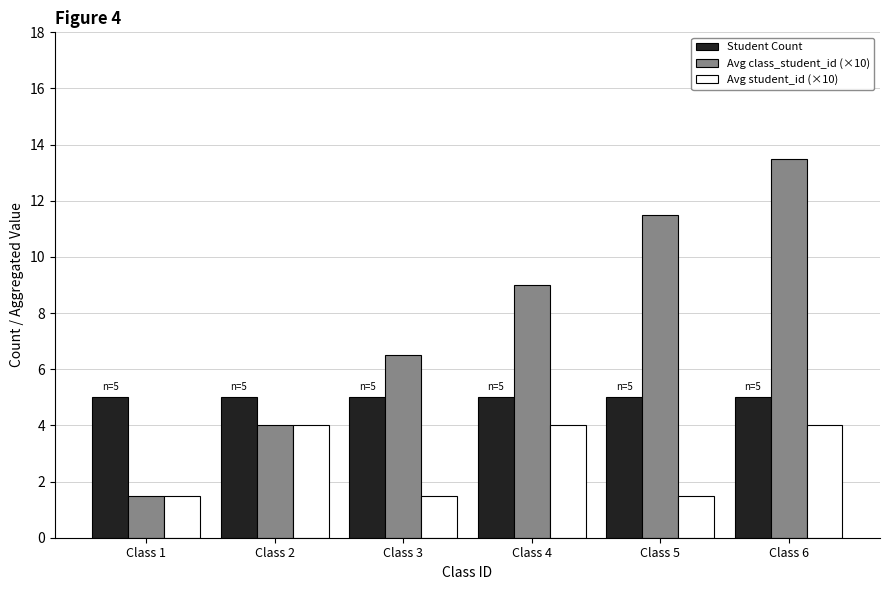

At which category is the sum across all series the highest?

Class 6